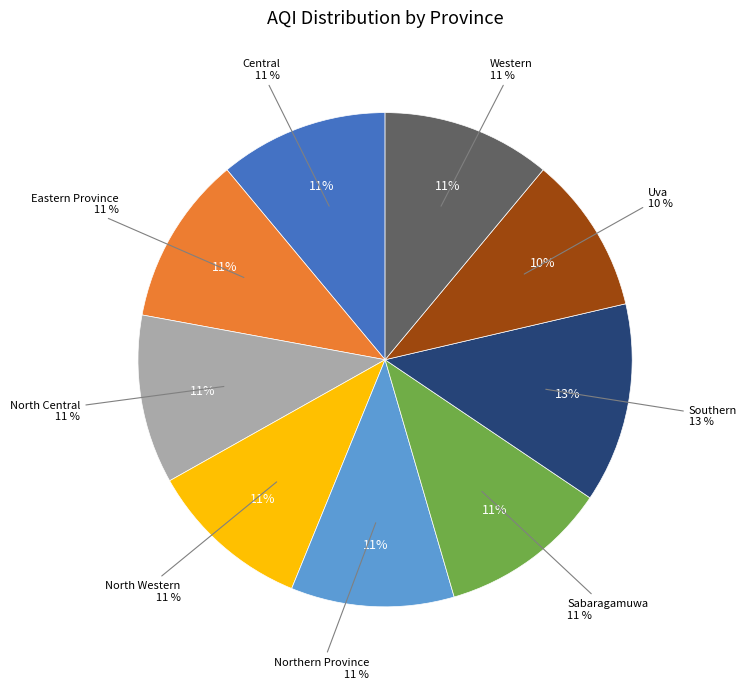

Is there any slice that represents more than half of the pie?

No